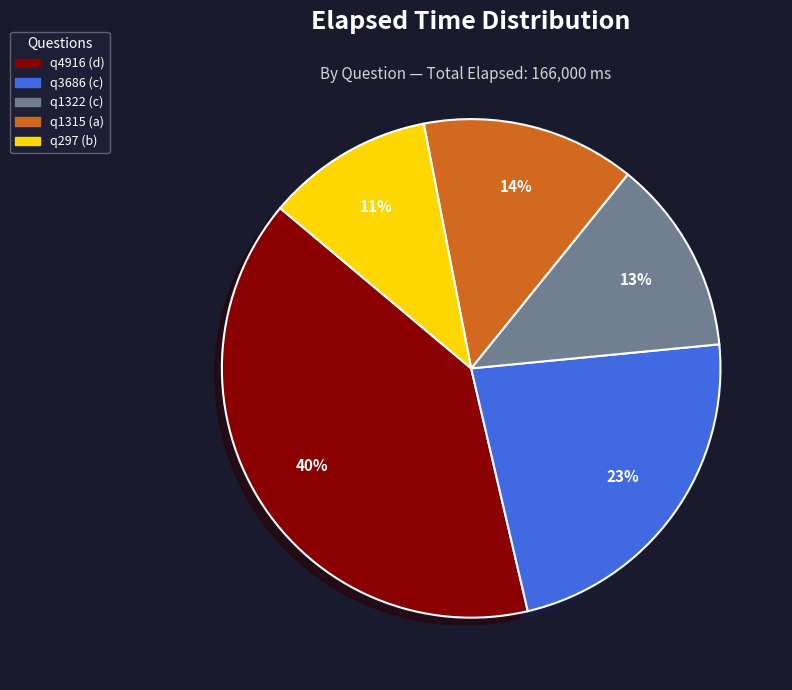

Count the number of slices in the pie.

5